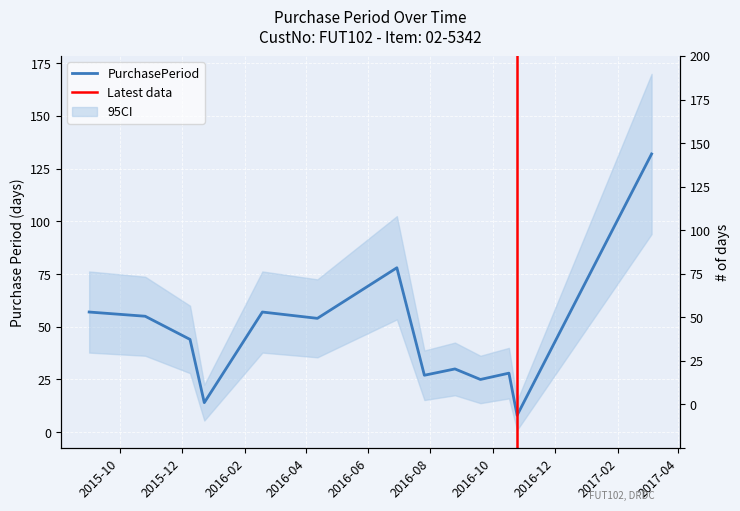

How many interior local peaks (higher than both neighbors) does the data have?

4